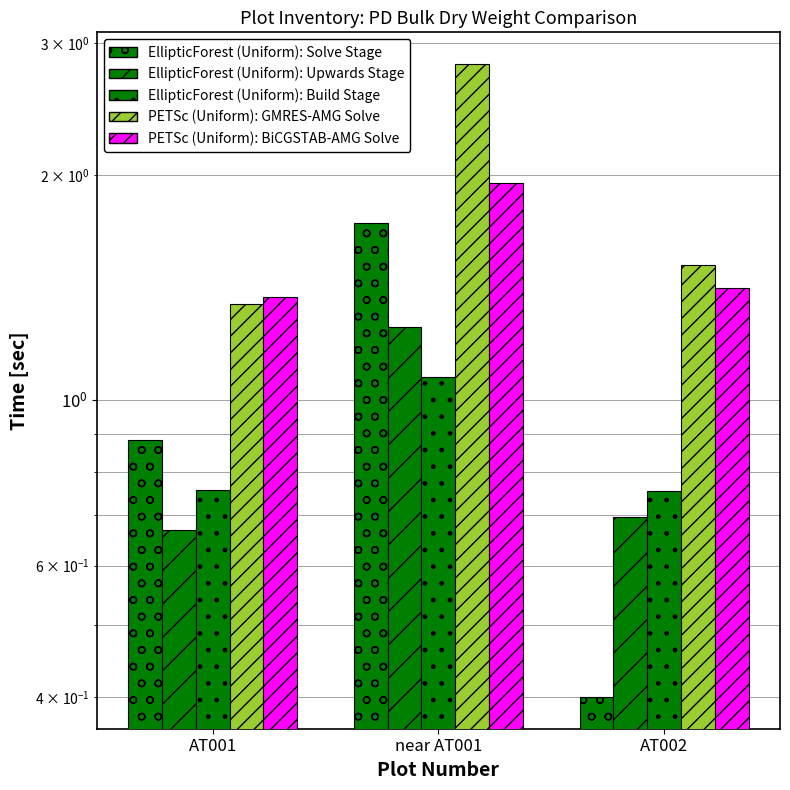

Is it true that PETSc (Uniform): BiCGSTAB-AMG Solve equals 1.9 at near AT001?

True